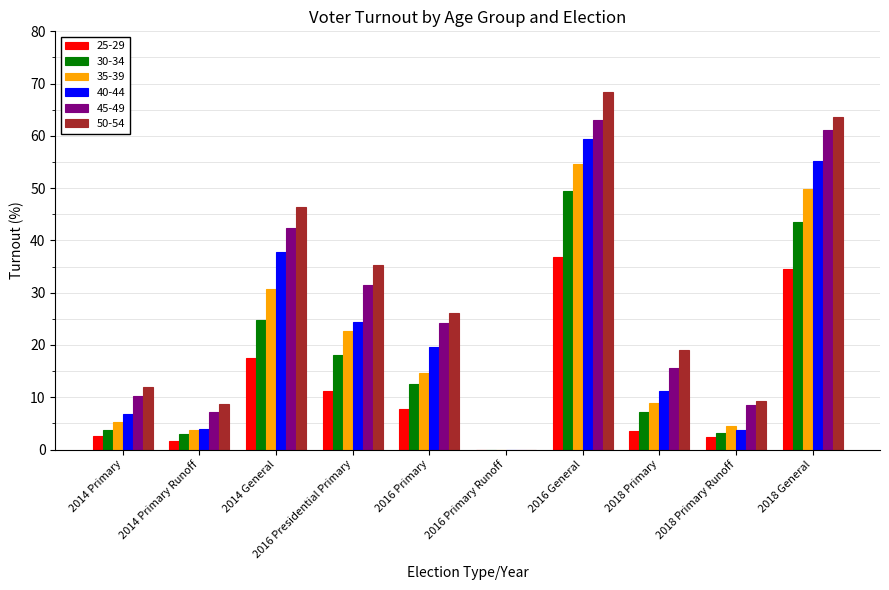

At which label does 35-39 reach its peak?

2016 General